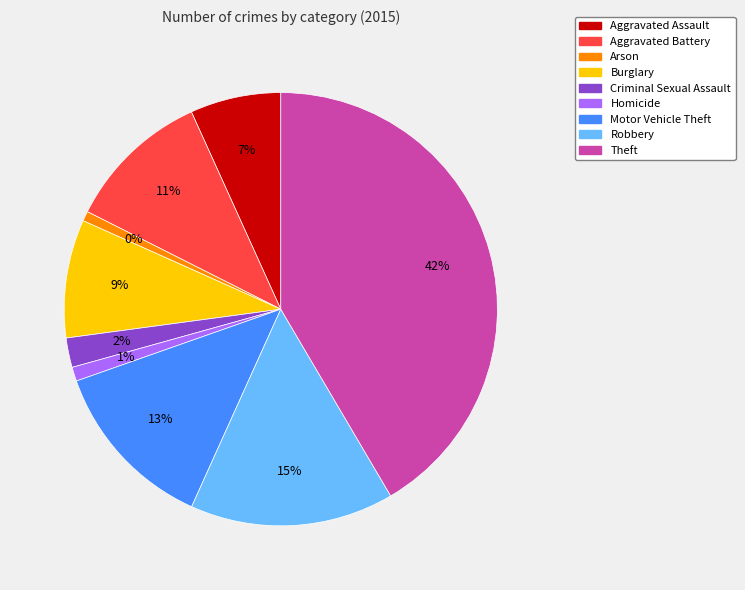

Which category has the smallest portion of the pie?

Arson